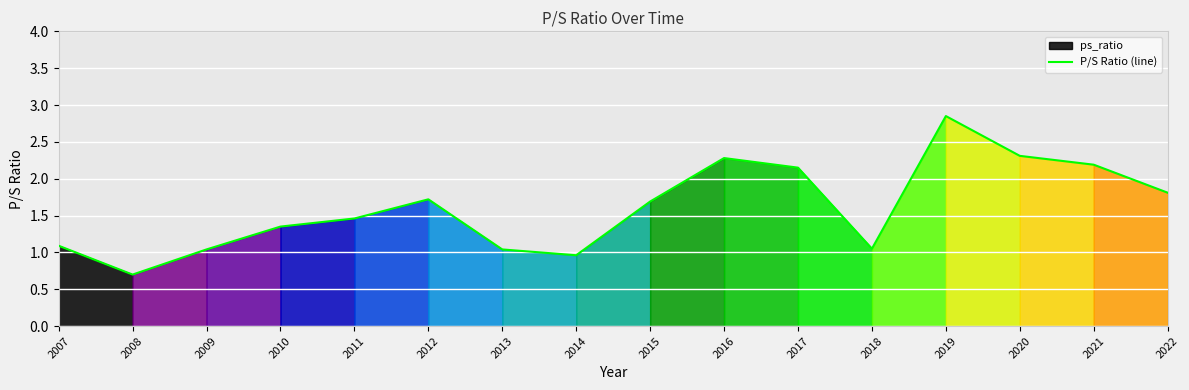

How many values are below 1?

2